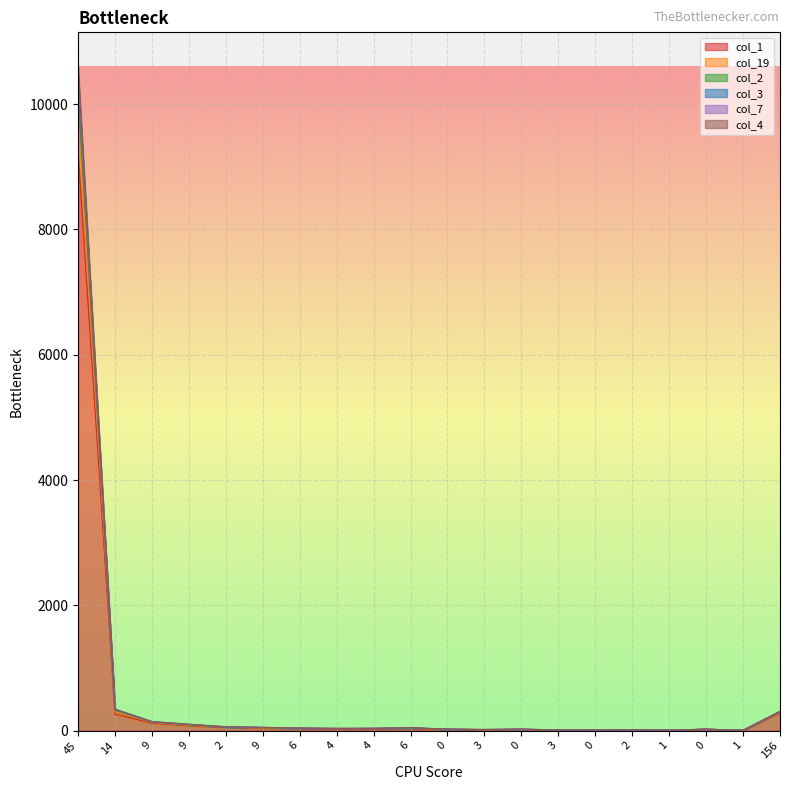

The col_3 series shows 4346 at 45. True or false?

False